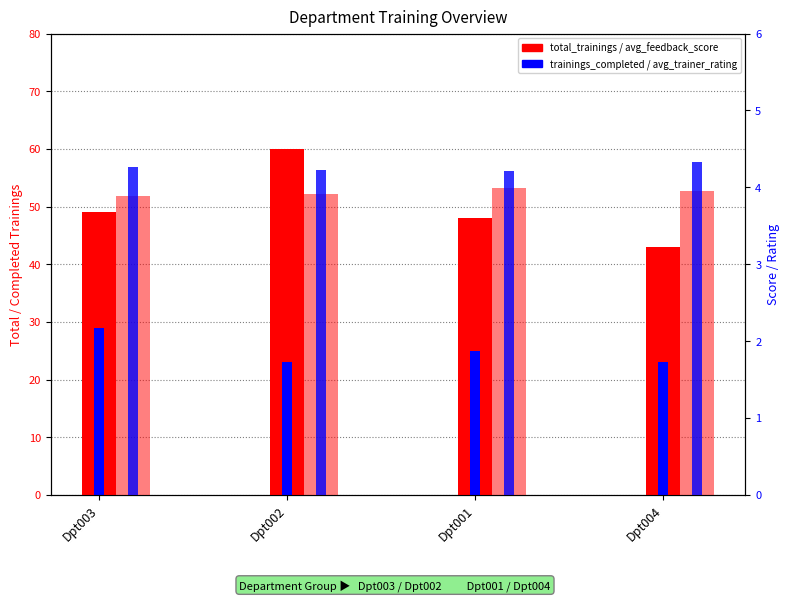

What is the smallest value displayed?

3.9